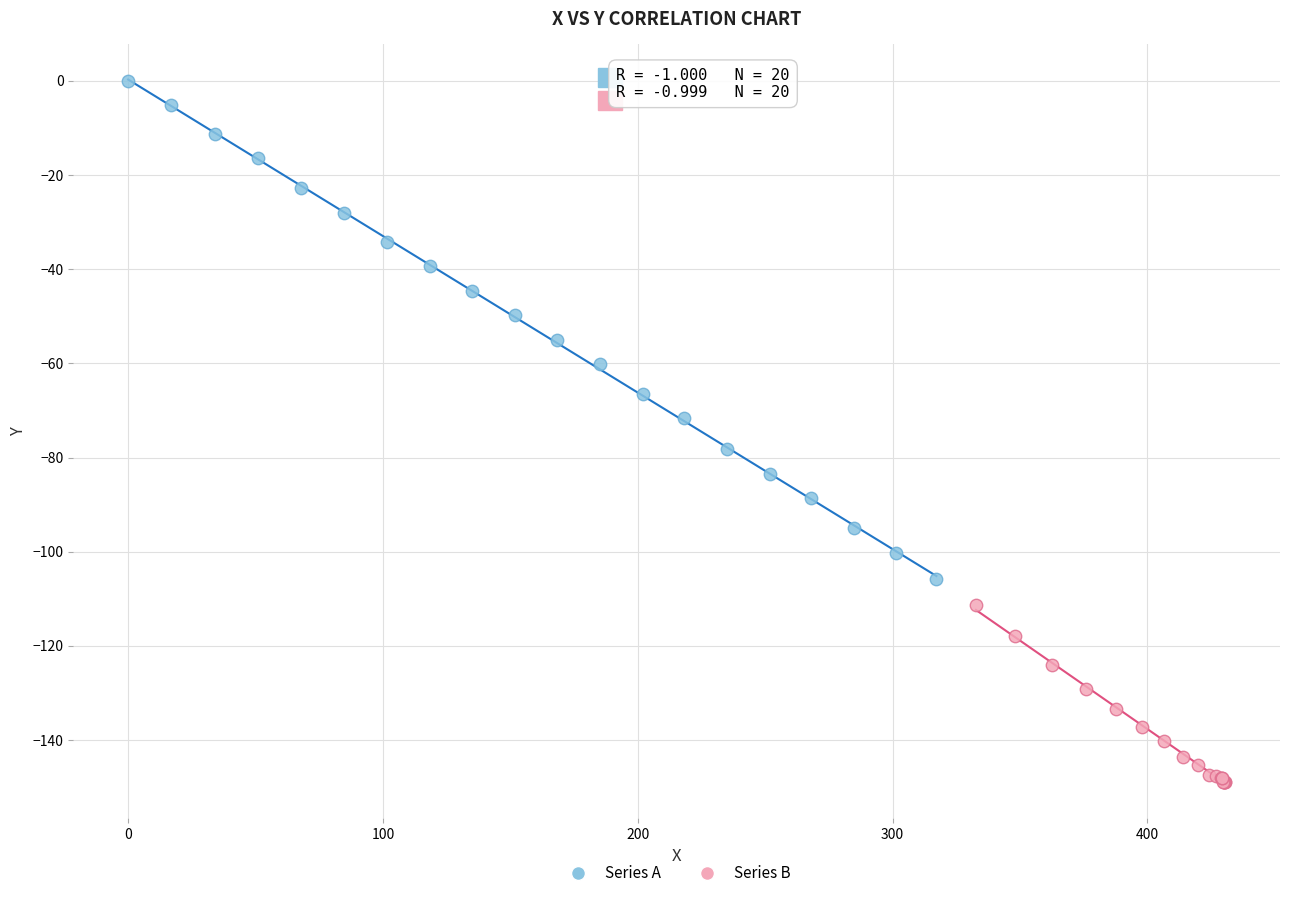

Which series has the largest Y range (max minus min)?

Series A